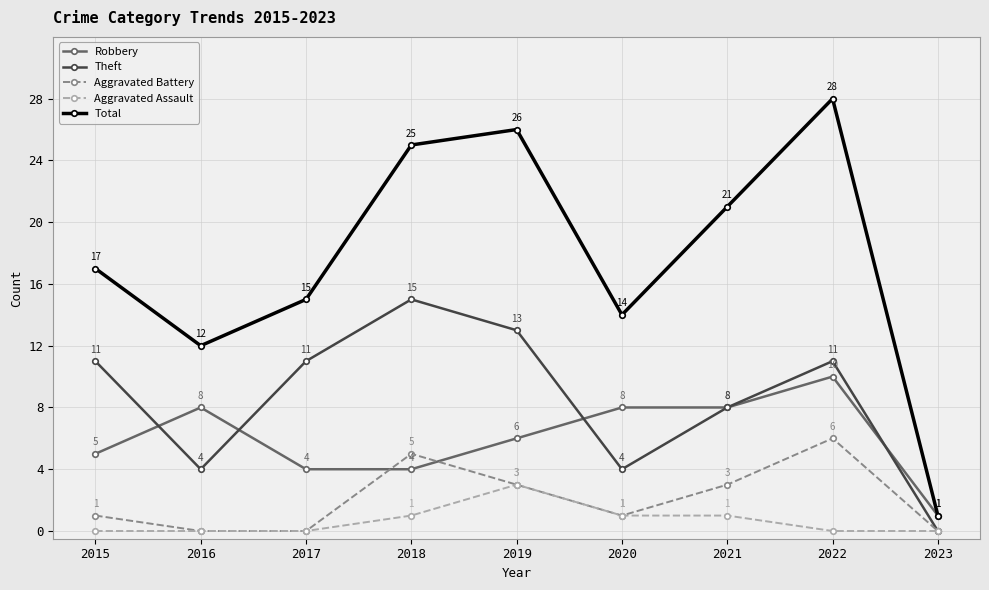

How many lines are shown in the chart?

5